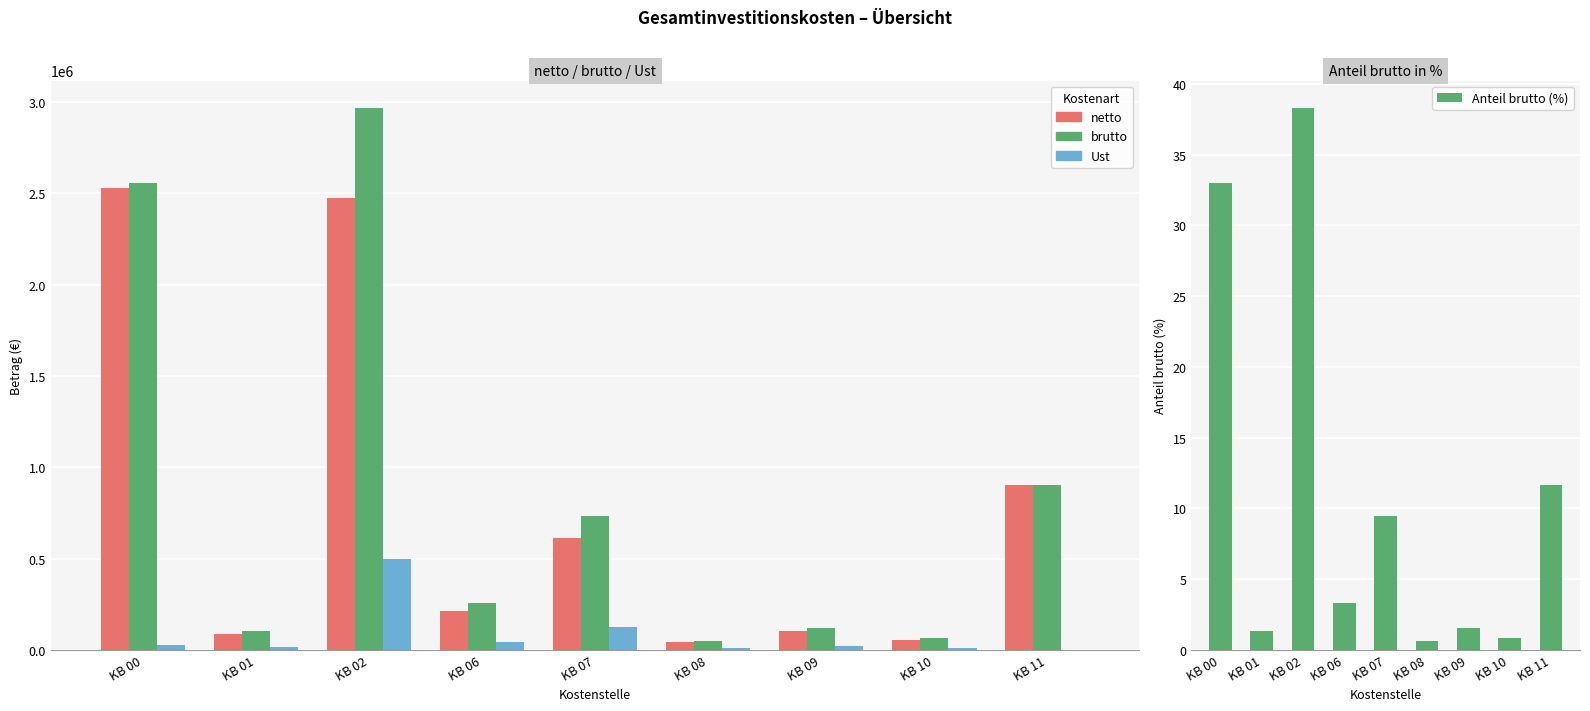

Rank the series by their maximum value, from highest to lowest.

brutto, netto, Ust, Anteil brutto (%)